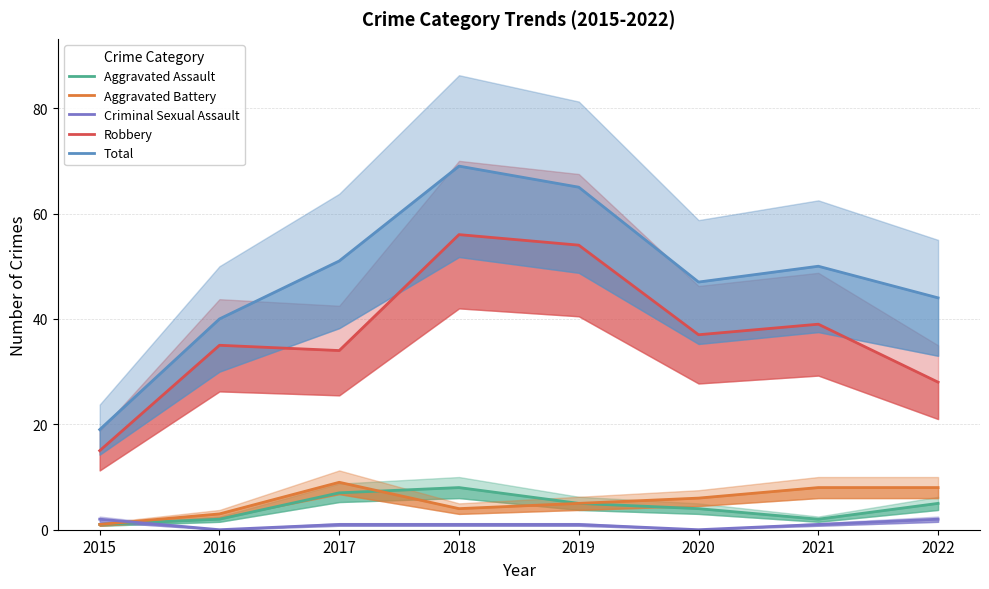

Reading left to right, extract all data points from this chart.

Aggravated Assault: 1	2	7	8	5	4	2	5
Aggravated Battery: 1	3	9	4	5	6	8	8
Criminal Sexual Assault: 2	0	1	1	1	0	1	2
Robbery: 15	35	34	56	54	37	39	28
Total: 19	40	51	69	65	47	50	44